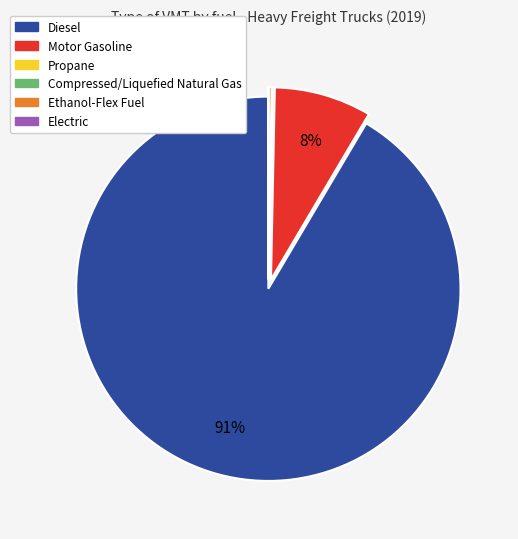

To the nearest percent, what percentage of the pie is Motor Gasoline?

8%